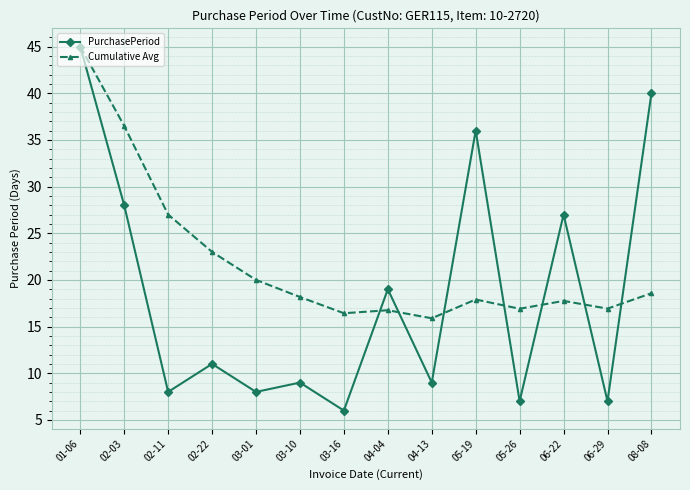

Rank the series at 02-22 from lowest to highest value.

PurchasePeriod, Cumulative Avg